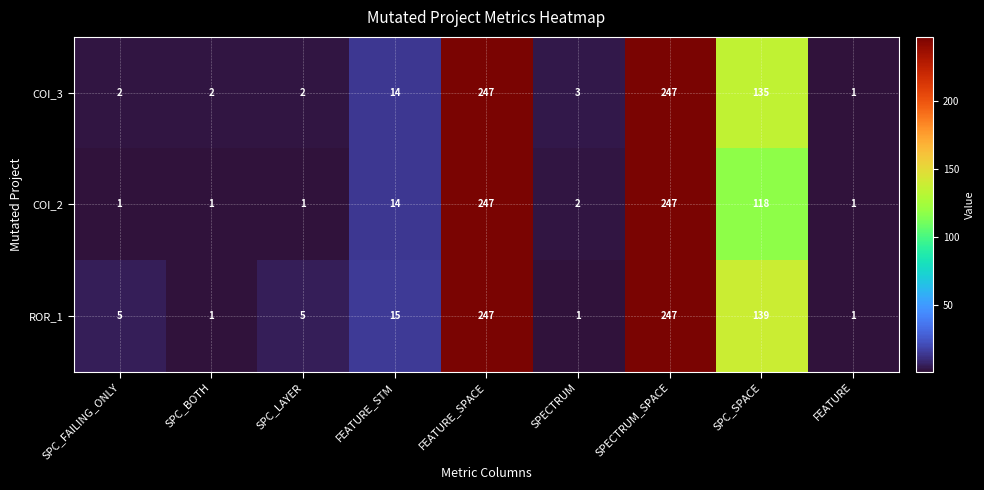

True or false: ROR_1 has a value of 247 at FEATURE_SPACE.

True